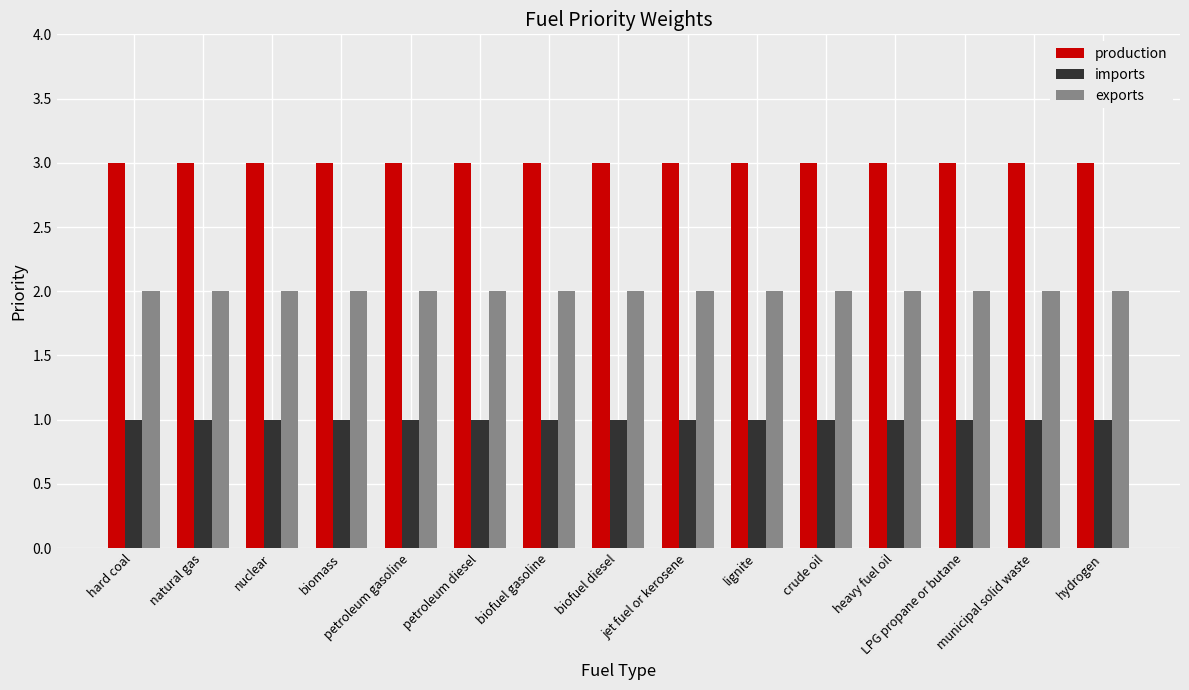

What is the label of the 13th bar from the left?

LPG propane or butane